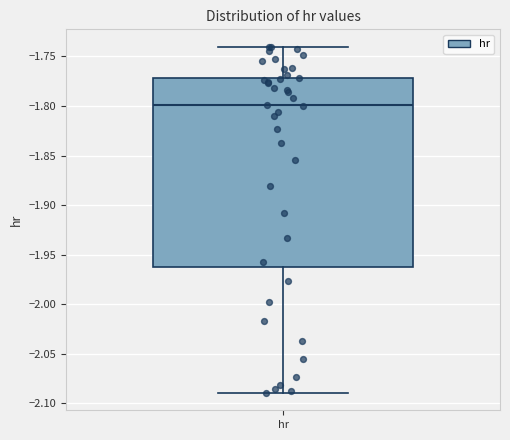

Transcribe this box plot: give where the median line is, the range the box spans, and where the two whiskers end, as read against the y-axis. The values are not printed on the chart, so give them approximately, as read against the axis.

median -1.80, box -1.96 to -1.77, whiskers -2.09 to -1.74